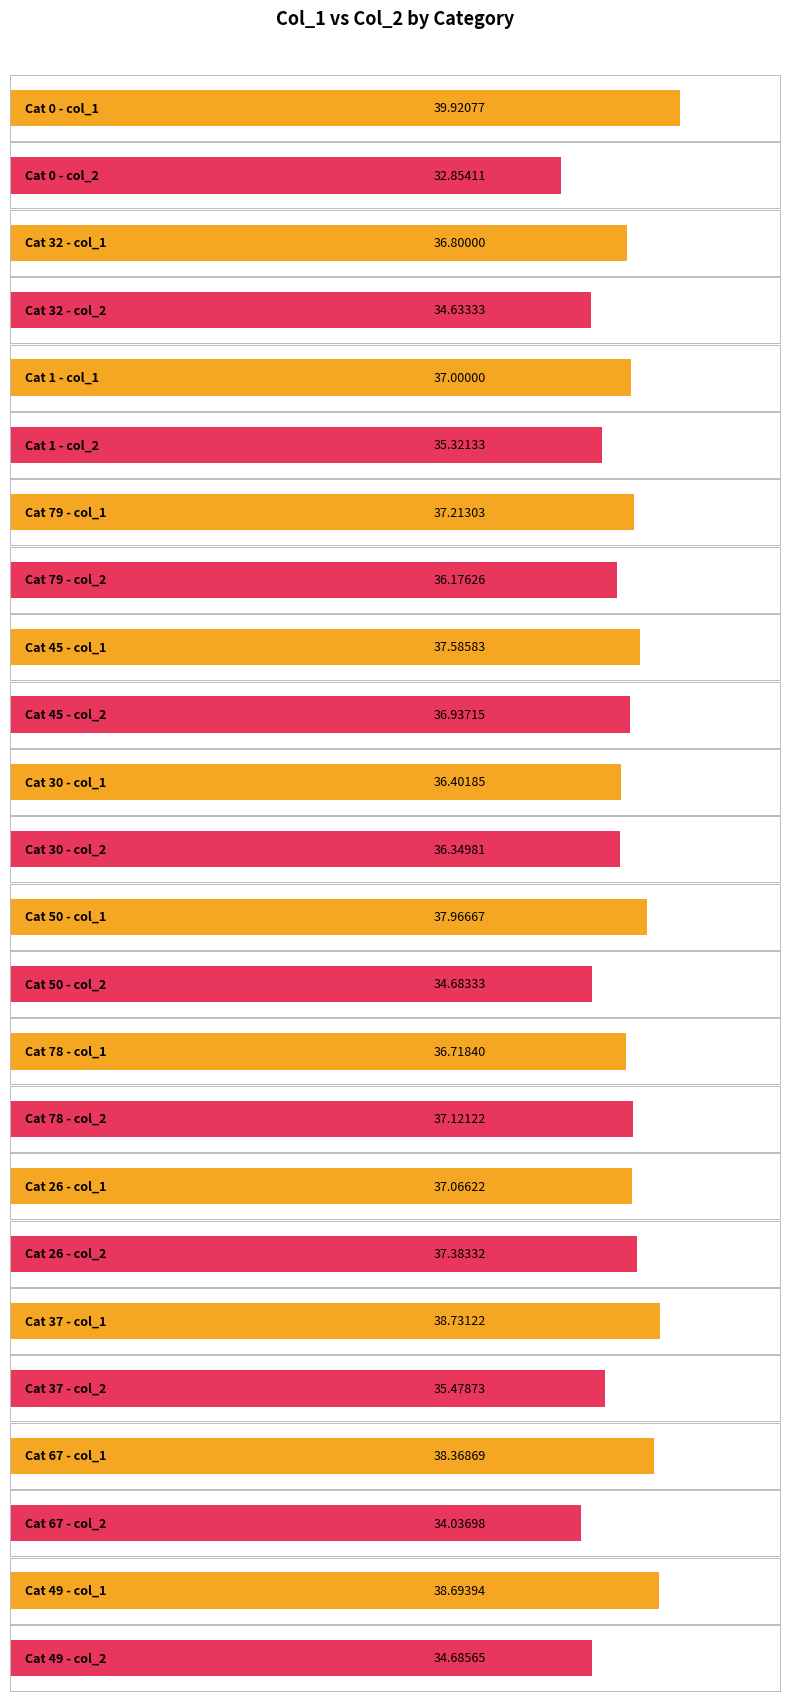

At which label is col_2 closest to 35?

49